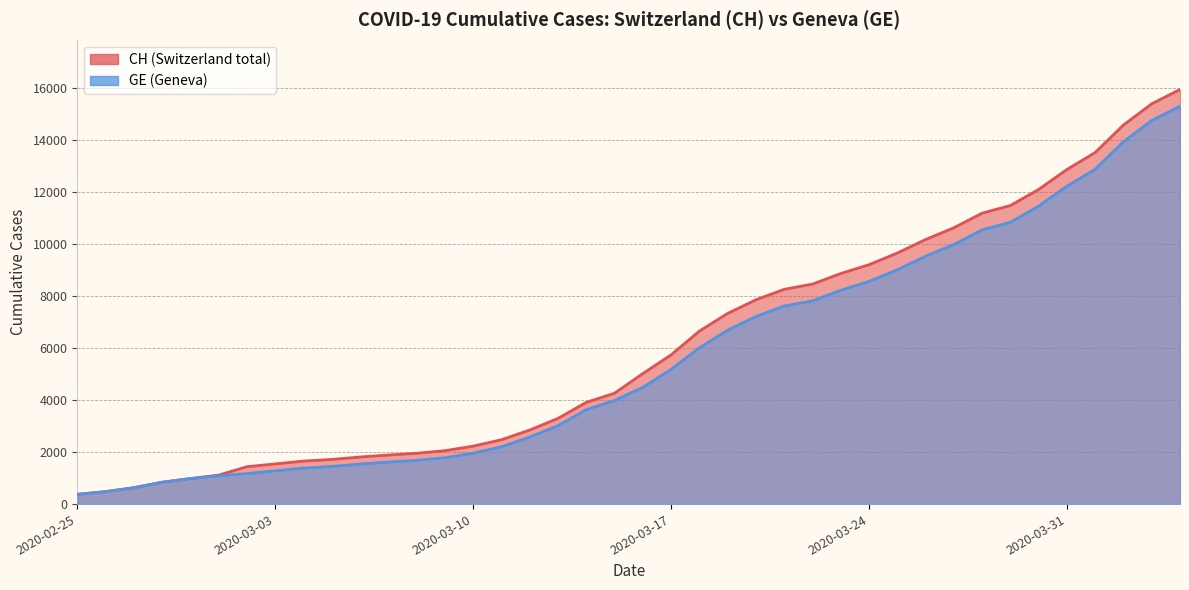

What is the sum of the GE values at 2020-03-14 and 2020-04-03?

18360